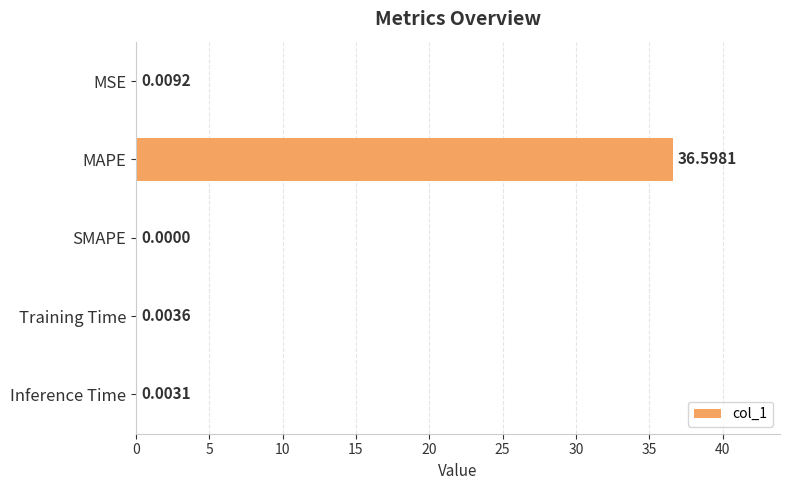

At which label is the value closest to 18?

MSE